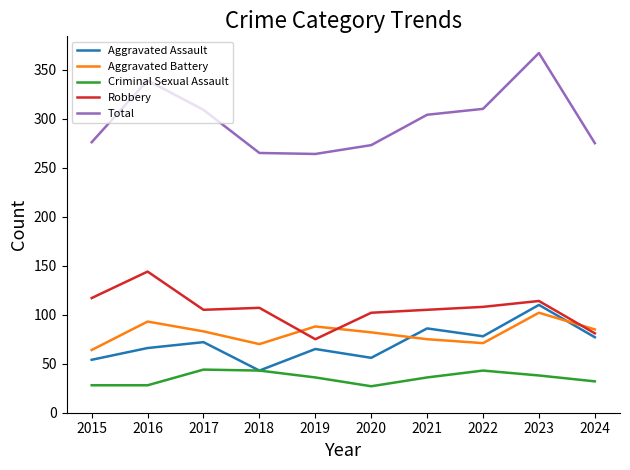

At which label does Aggravated Assault reach its peak?

2023